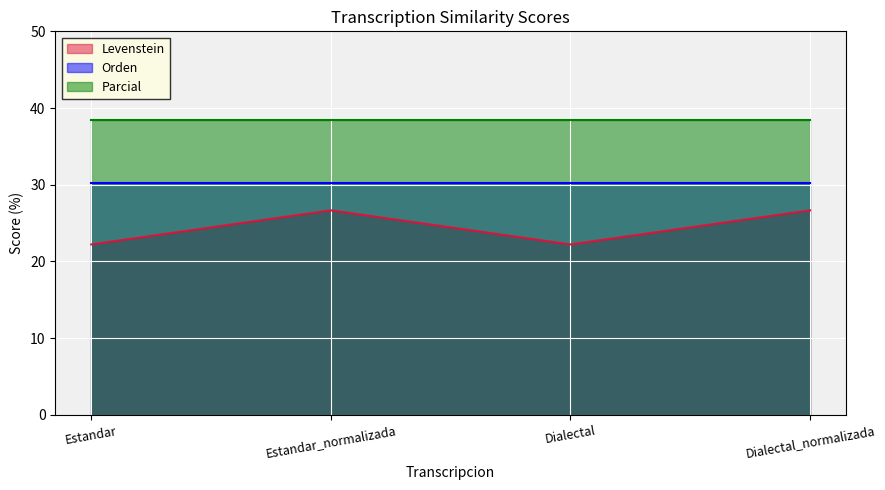

Which has a higher value, Estandar_normalizada or Dialectal_normalizada?

Estandar_normalizada